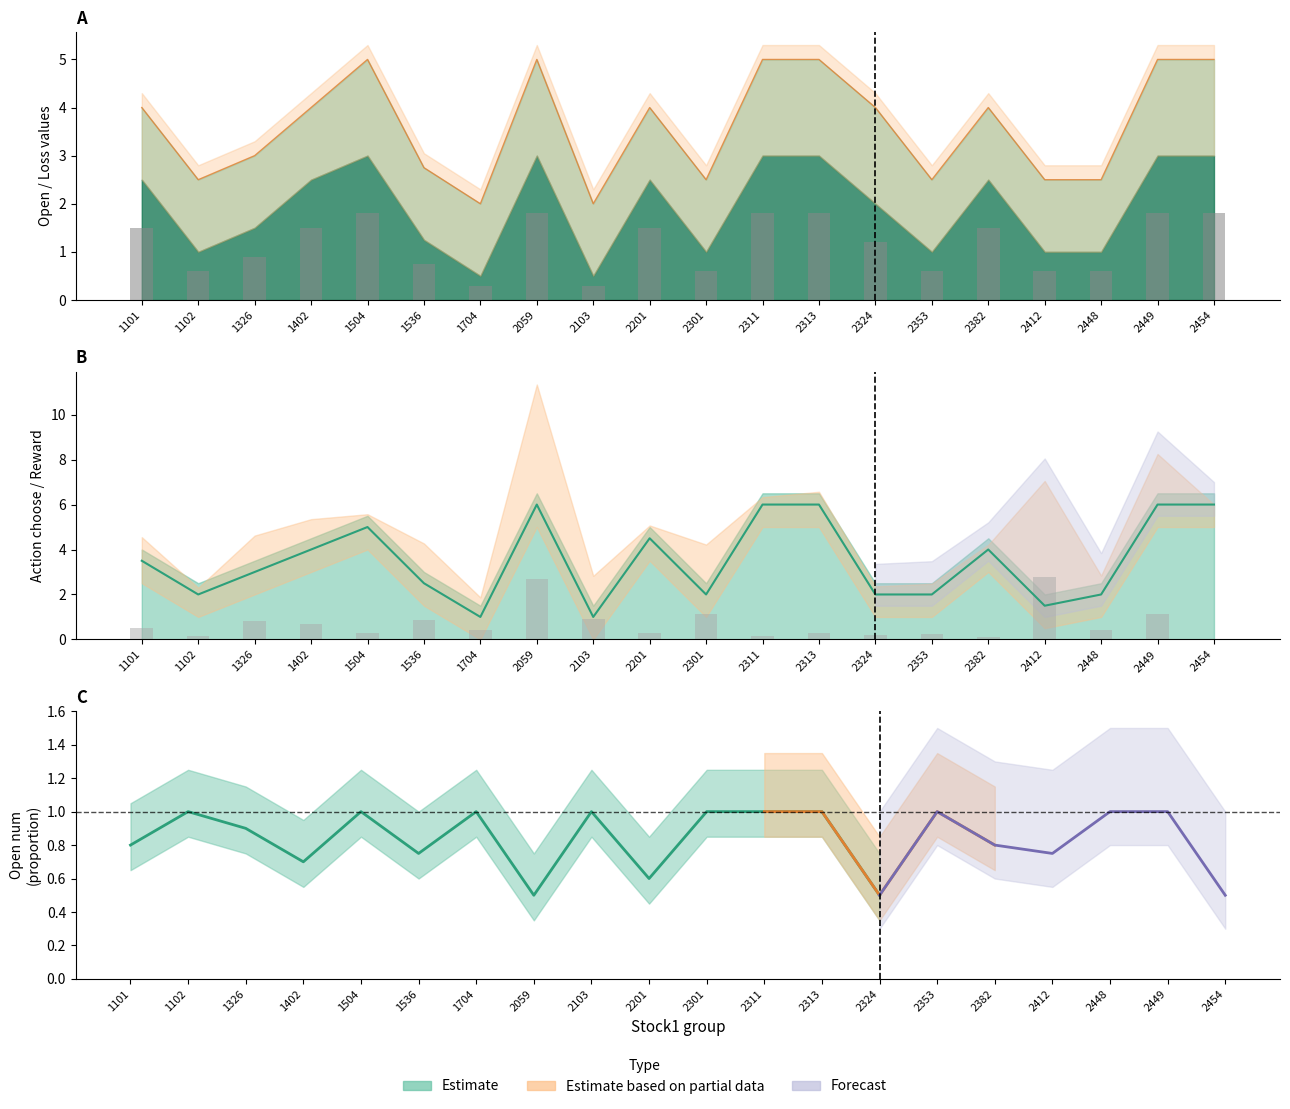

What value does the loss series have at 1102?

2.5